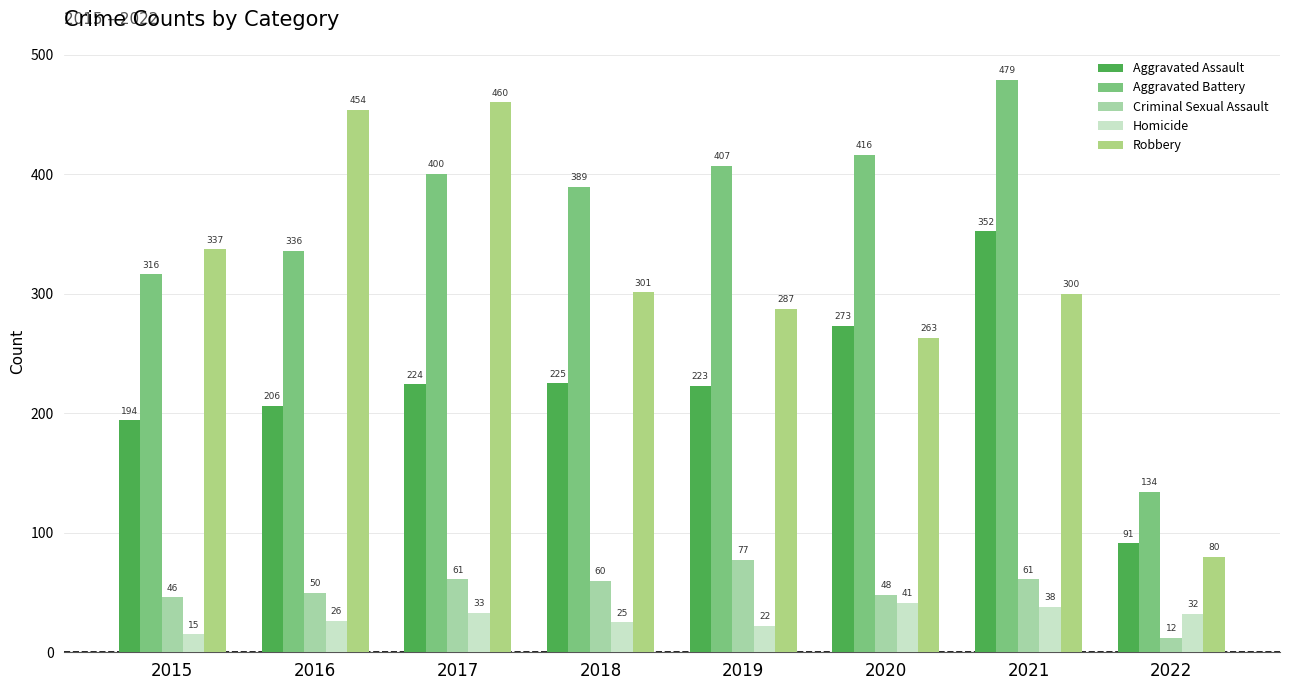

What is the difference between the highest and lowest values at 2018?

364